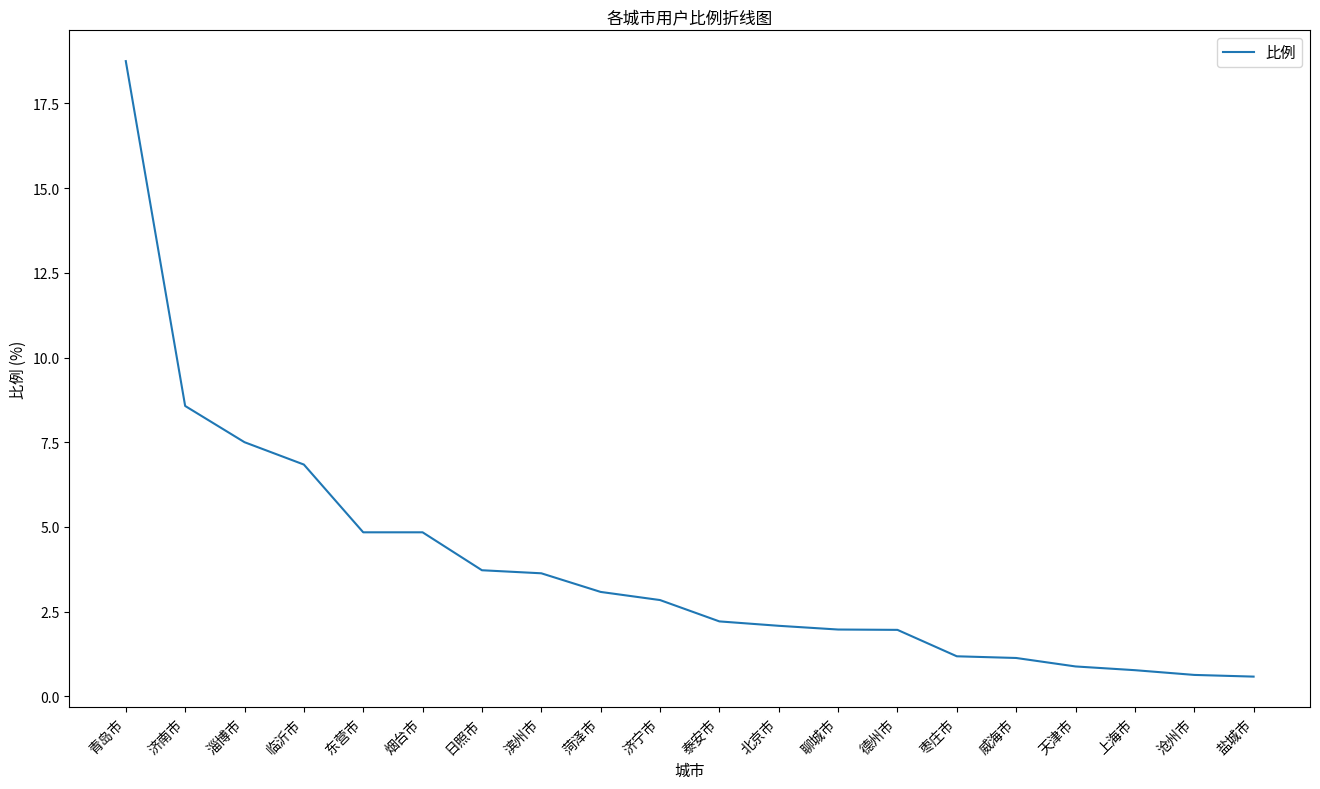

Read the value at 德州市.

2.0